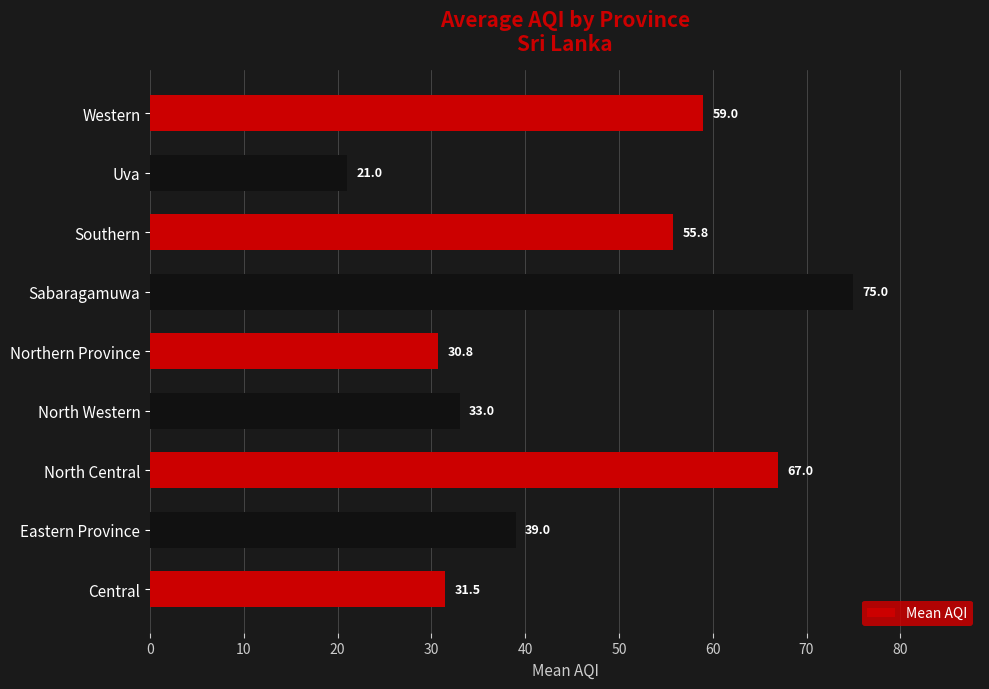

Does the chart contain stacked bars?

No